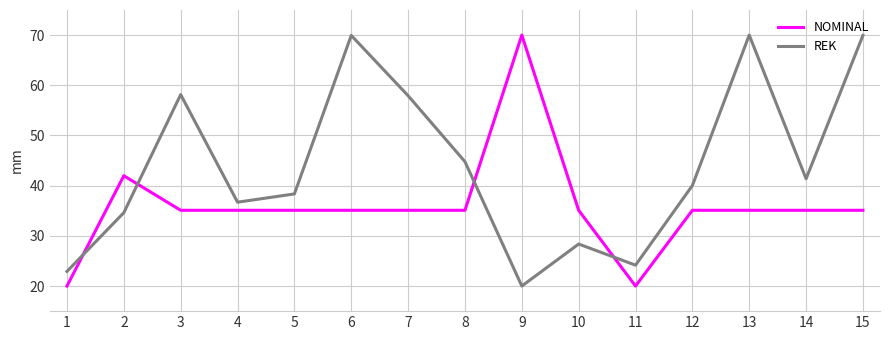

The NOMINAL series shows 14.8 at 13. True or false?

False